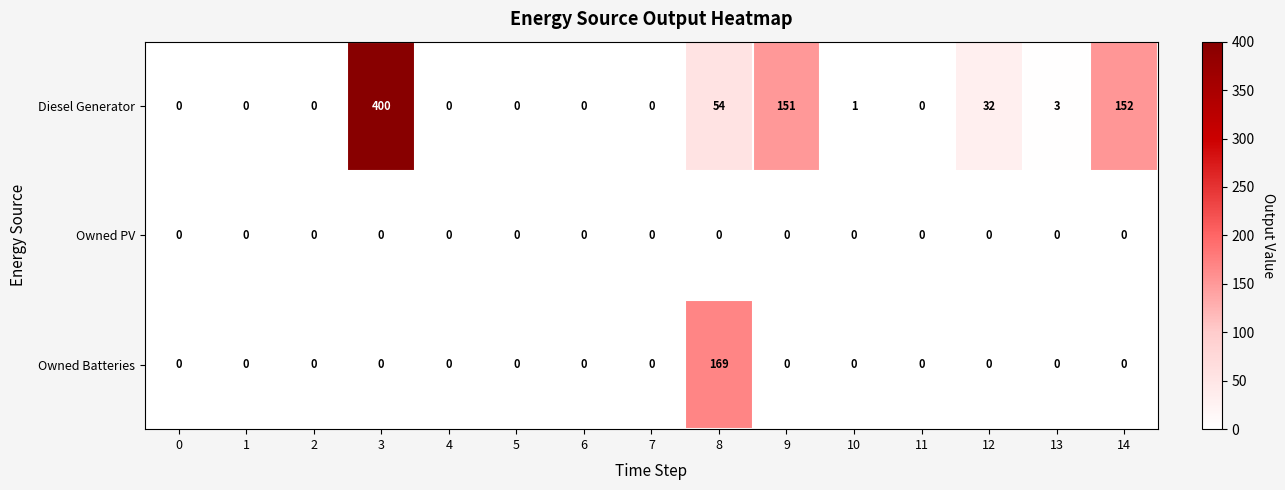

What is the difference between the highest and lowest values at 9?

151